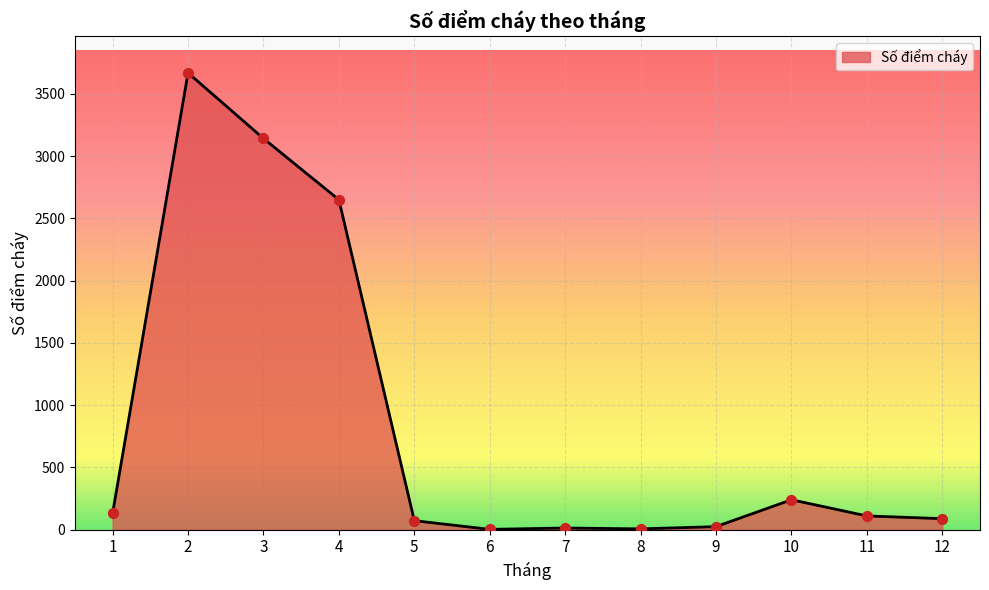

What is the ratio of the value at 12 to the value at 11?

0.8